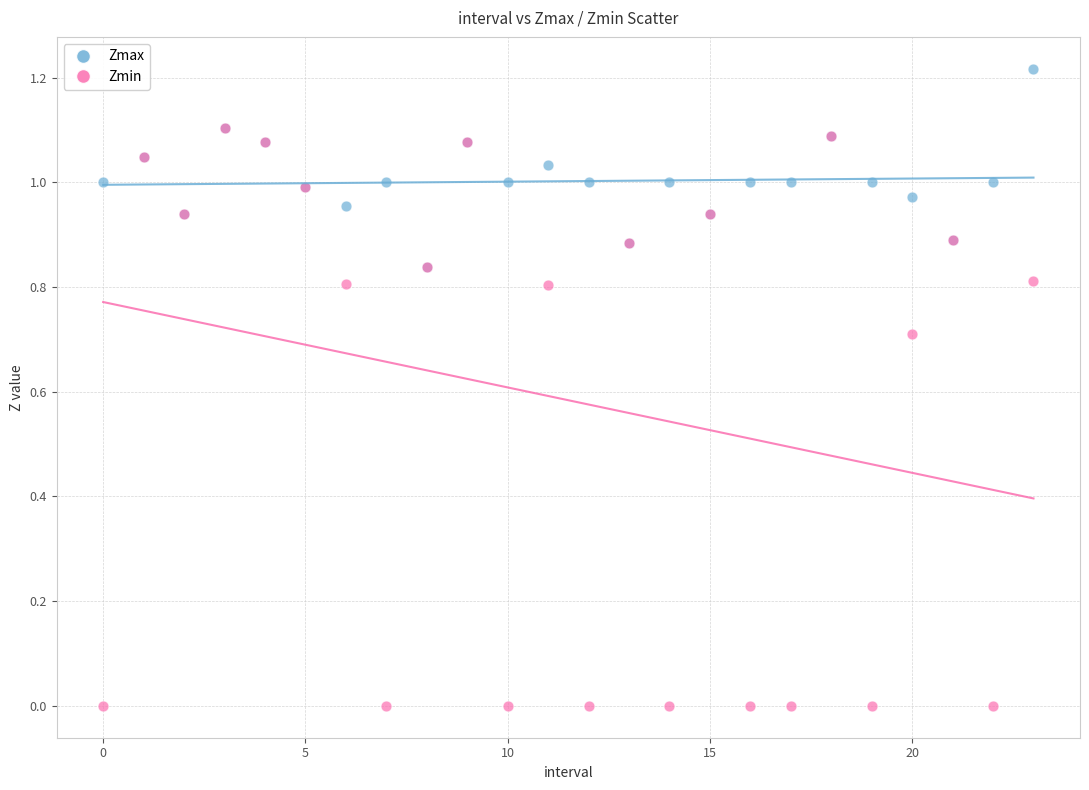

What are all the series names shown in the legend?

Zmax, Zmin